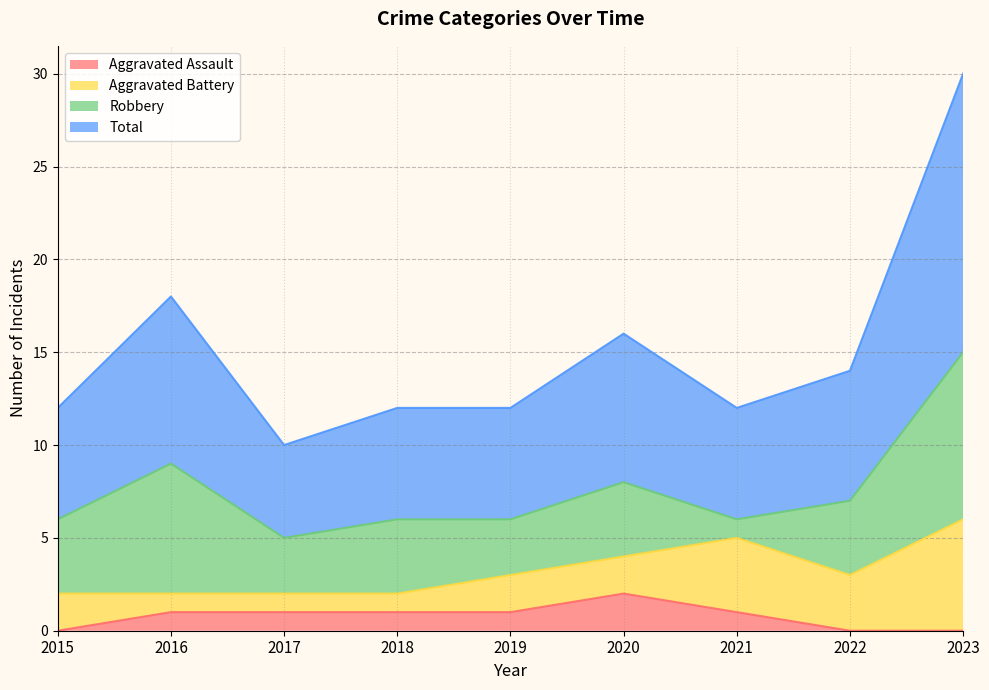

Is it true that Aggravated Assault equals -1 at 2023?

False